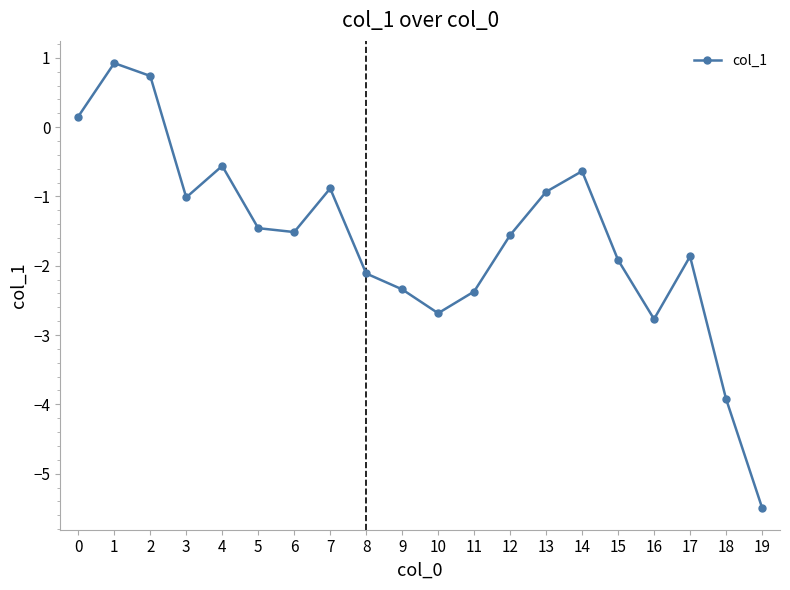

Which label corresponds to the smallest value in the chart?

19